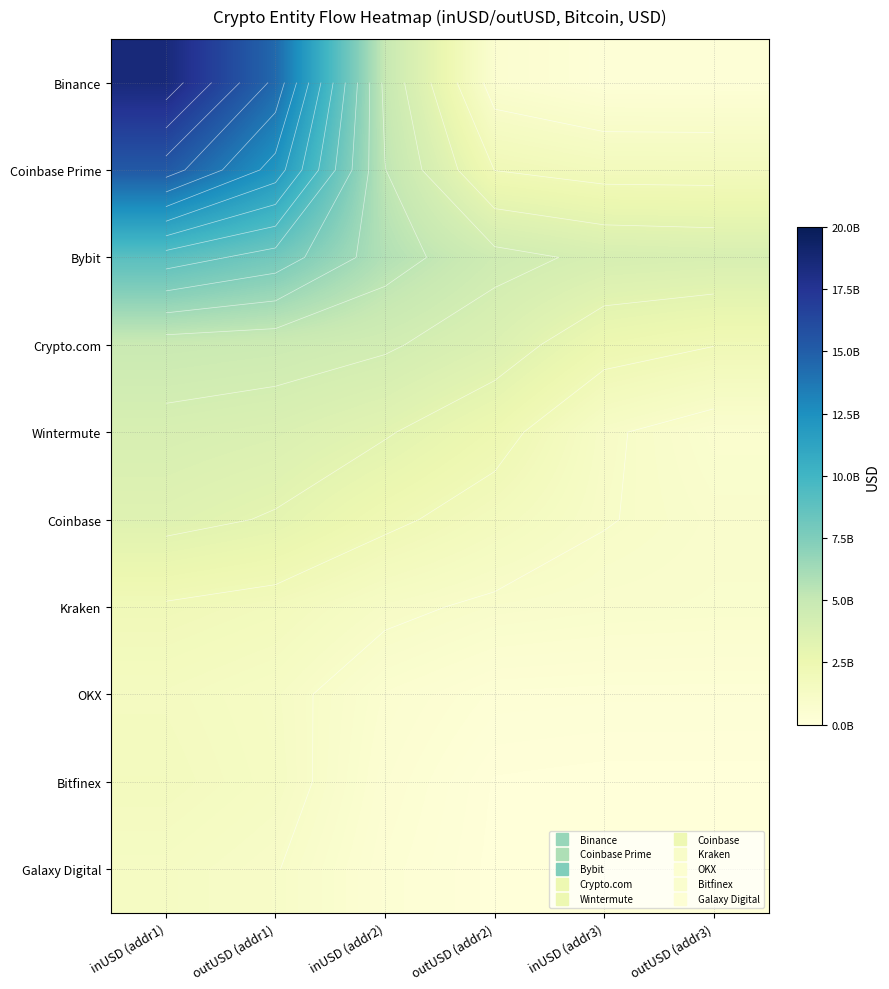

What is the difference between the OKX values at inUSD (addr1) and inUSD (addr2)?

928761984.4